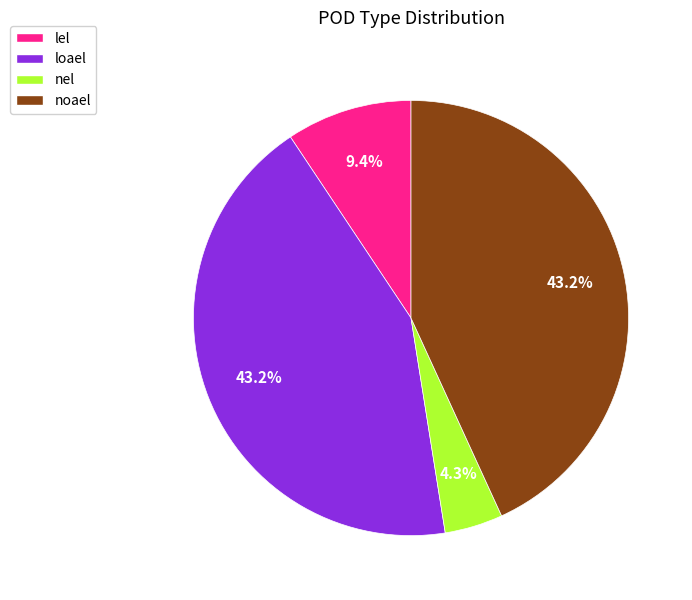

What percentage is NOT represented by lel?

90.6%